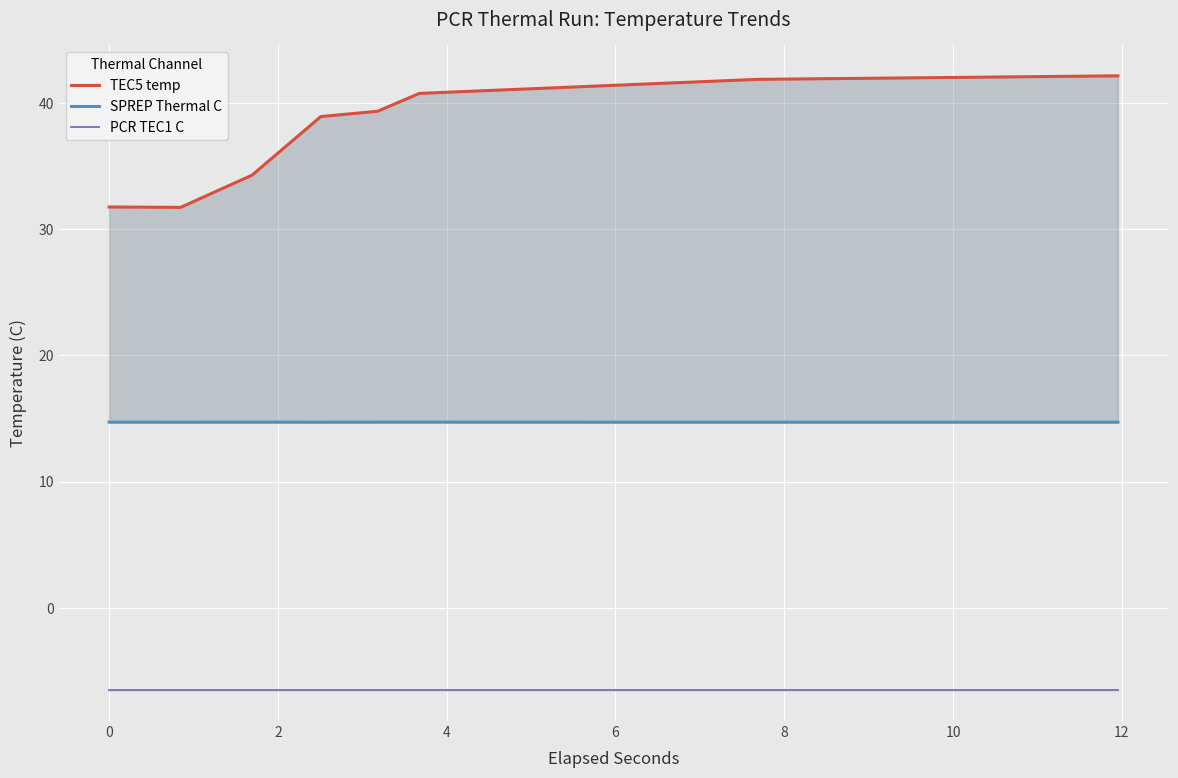

Rank the series by their maximum value, from lowest to highest.

PCR TEC1 C, SPREP Thermal C, TEC5 temp